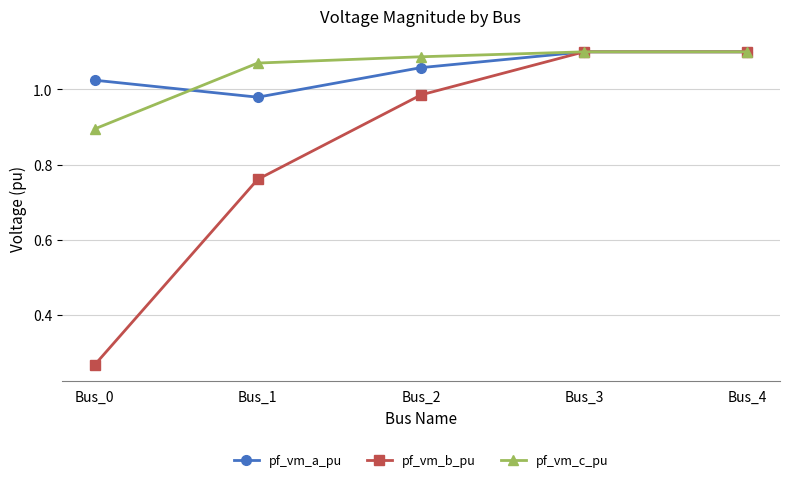

What is the total value across all series at Bus_2?

3.1